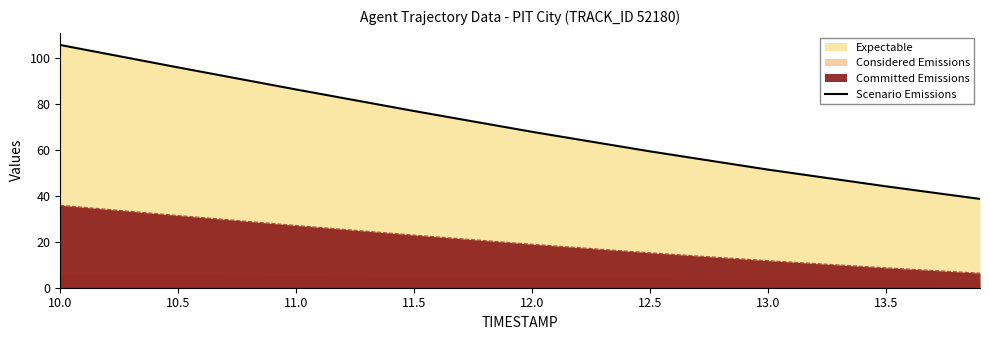

True or false: there are more than 1 points higher than both neighbors.

False